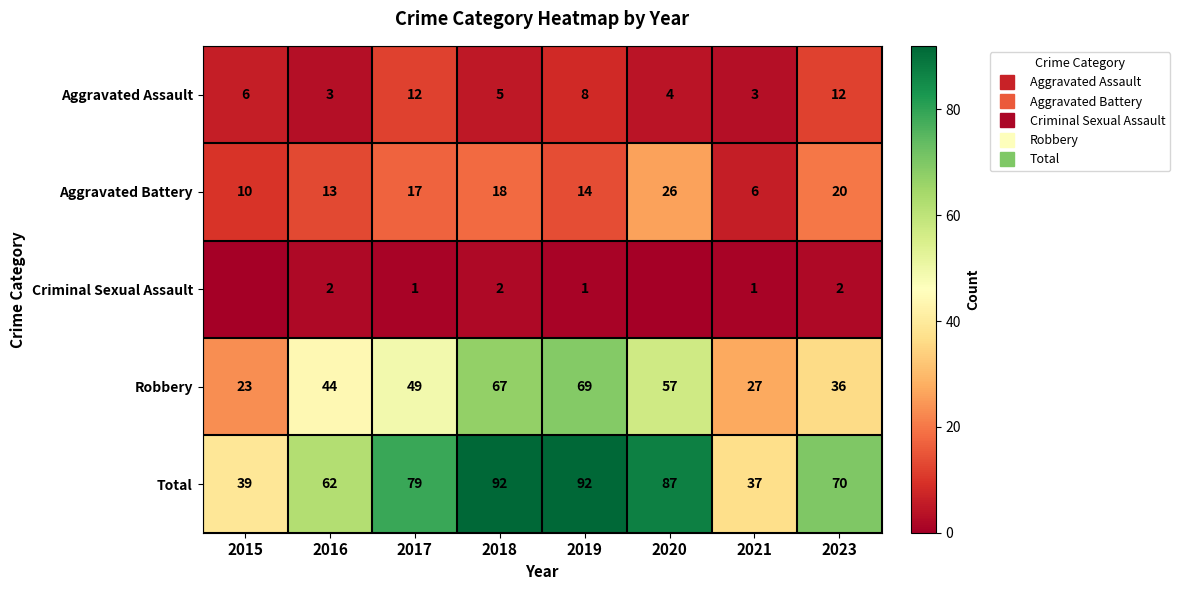

At how many categories does at least one series exceed 1?

8